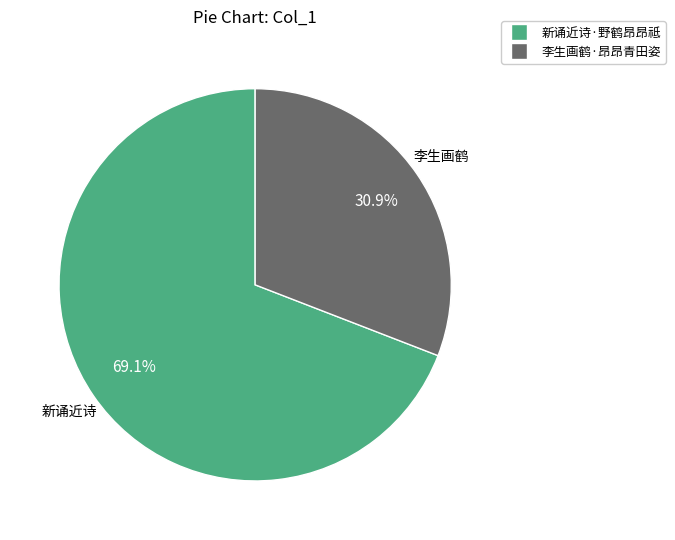

How many slices are in this pie chart?

2